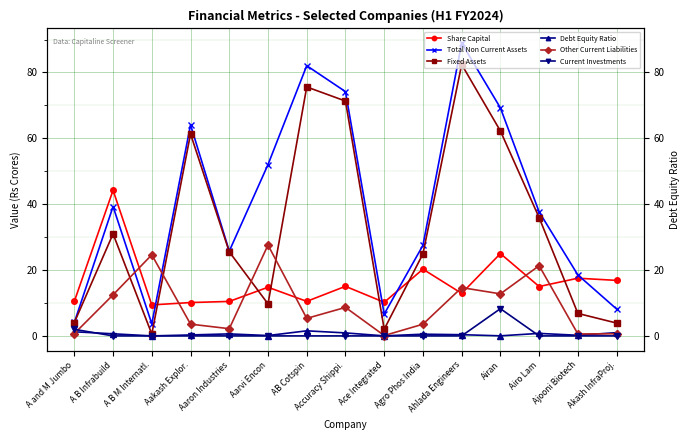

What is the difference between the maximum and second lowest values in the Current Investments series?

8.3